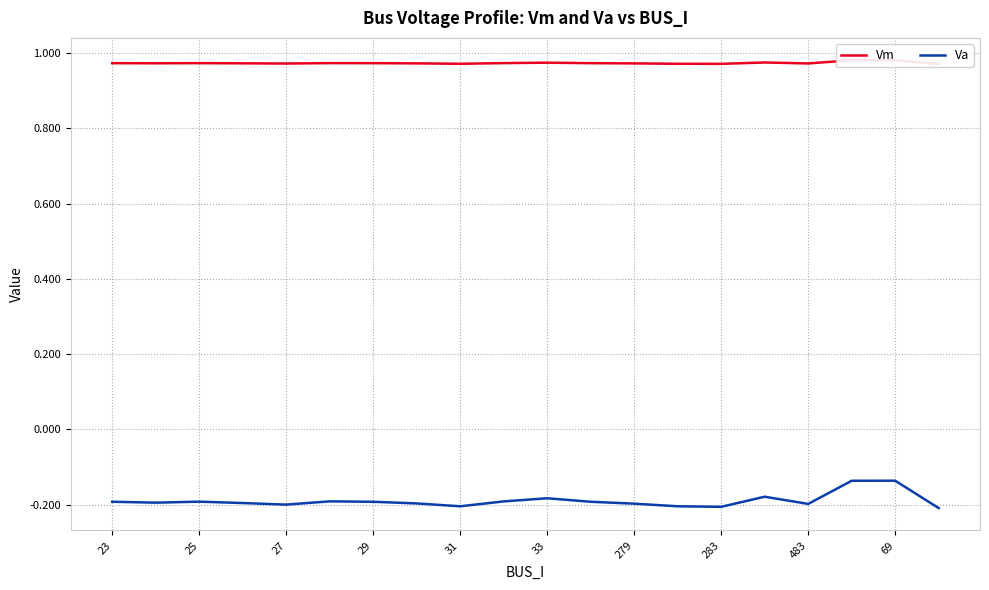

What value does the Vm series have at 25?

1.0